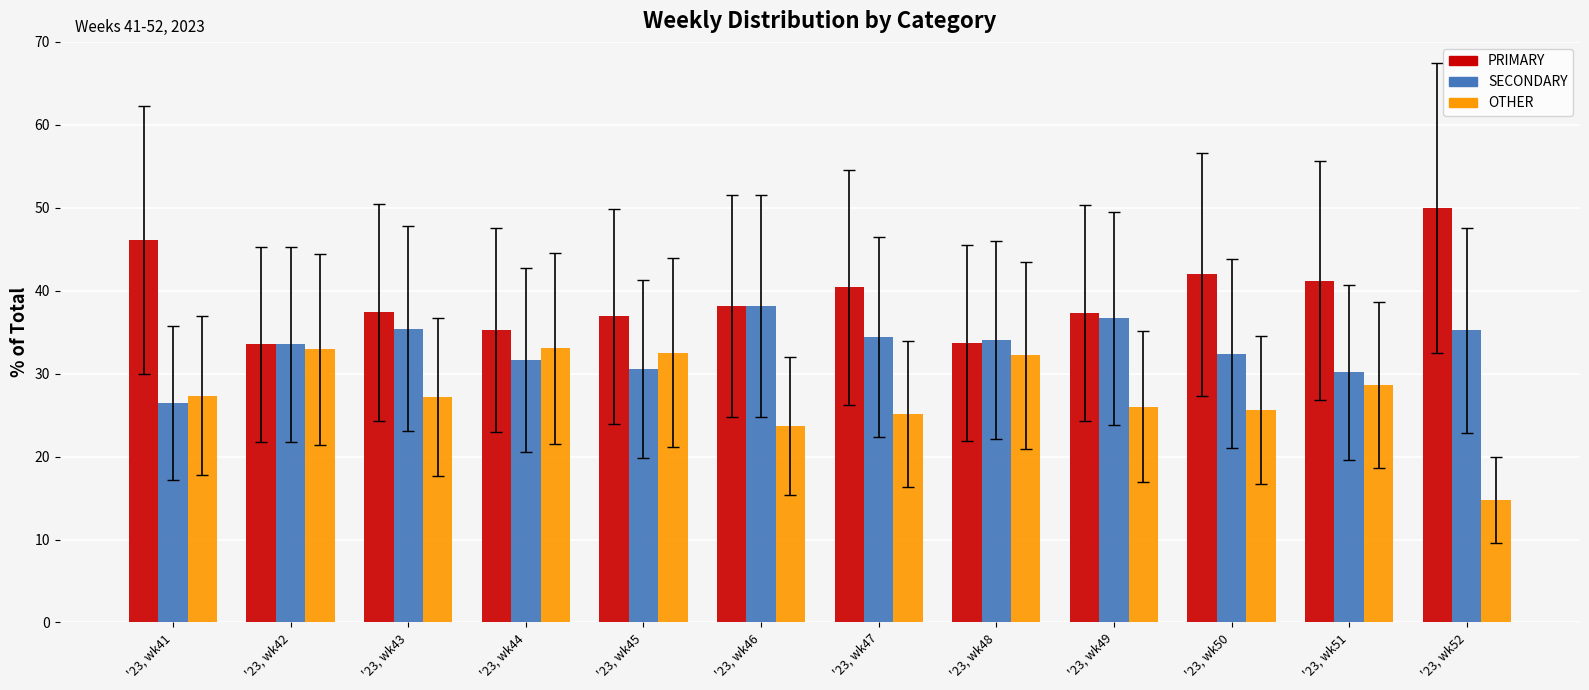

At which category does the chart reach its peak across all series?

'23, wk52